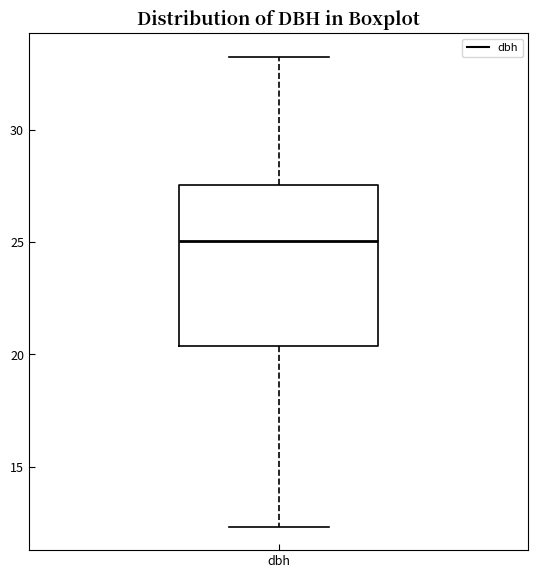

Where does the lower whisker of the box for dbh end on the y-axis? The values are not printed on the chart, so give them approximately, as read against the axis.

12.5